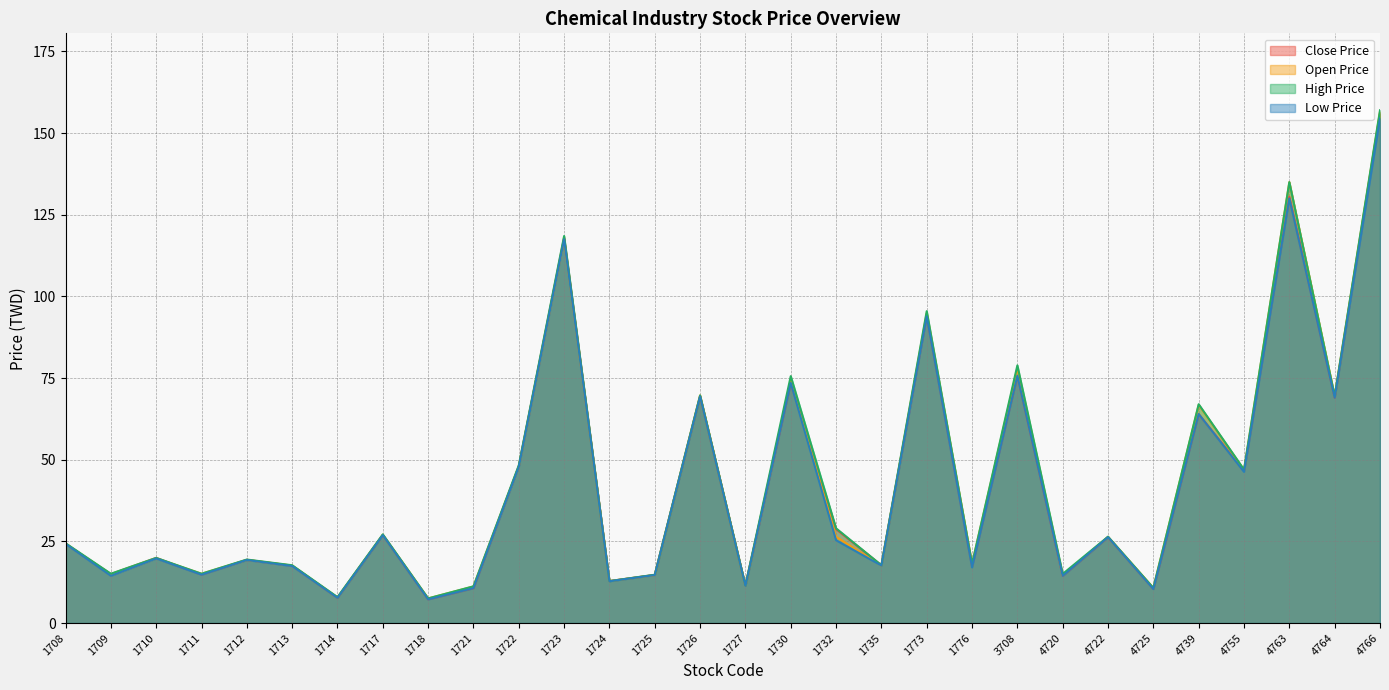

List the series in order of their overall mean, lowest first.

Low Price, Close Price, Open Price, High Price